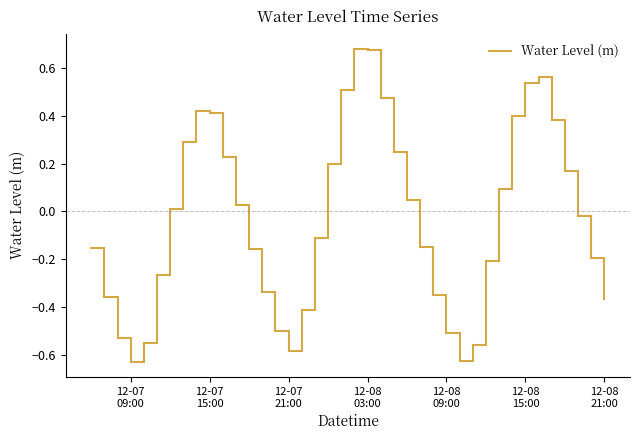

What is the difference between the maximum and minimum values?

1.3